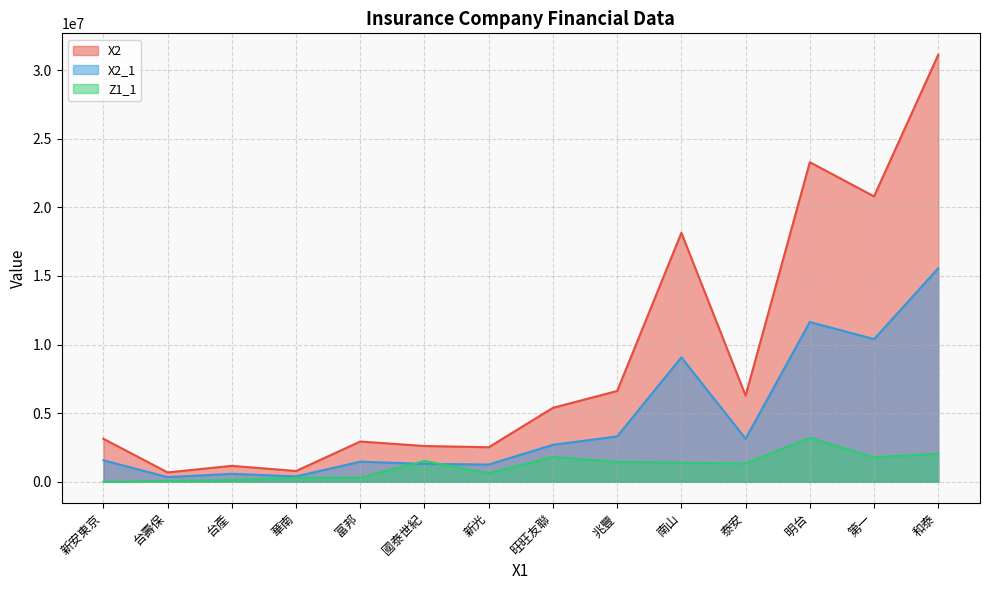

List the series in order of their overall mean, highest first.

X2, X2_1, Z1_1